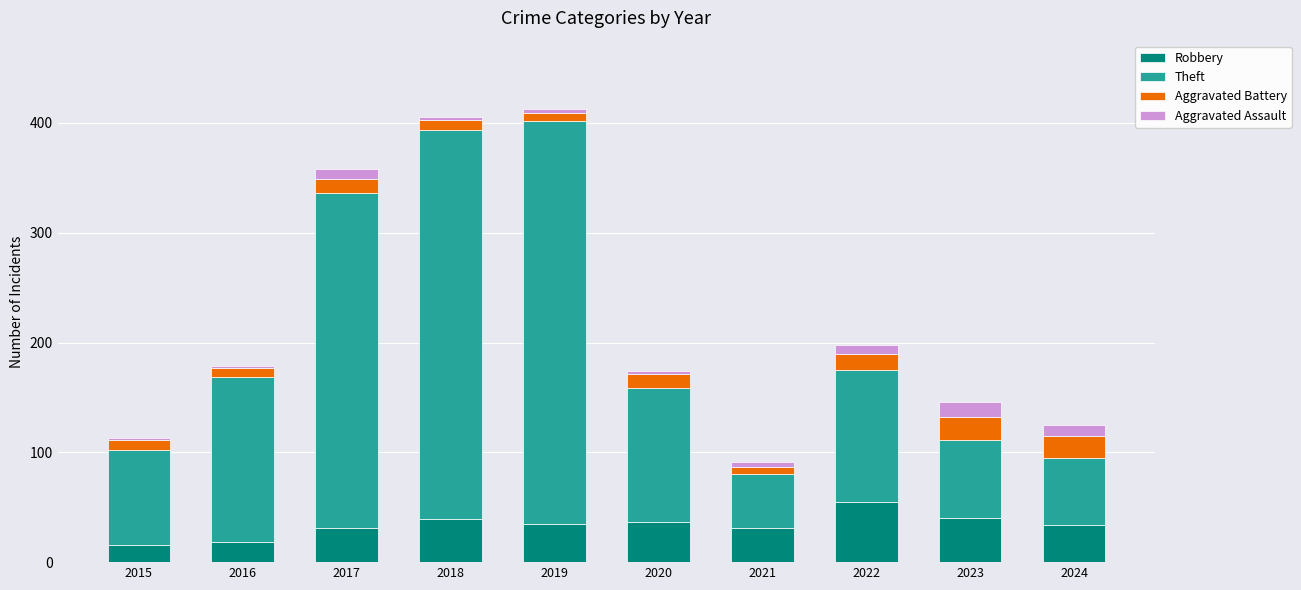

What is the difference between the second highest and second lowest values in the Robbery series?

22